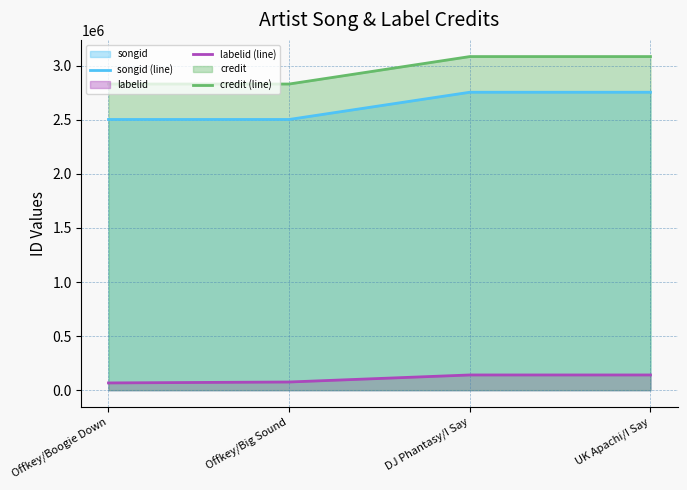

Rank the series by their maximum value, from lowest to highest.

labelid (line), songid (line), credit (line)